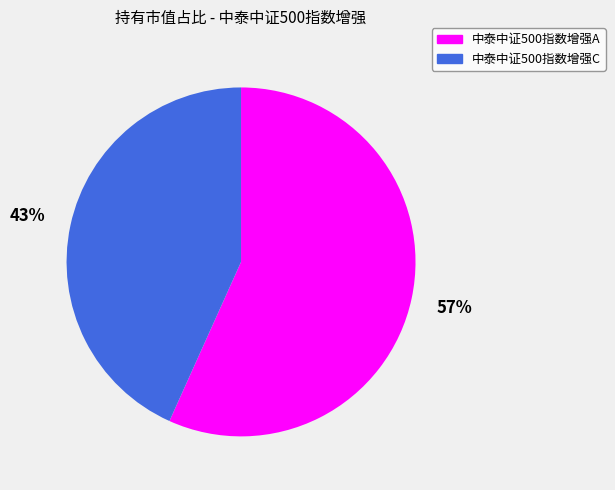

To the nearest percent, what percentage of the pie is 中泰中证500指数增强C?

43%